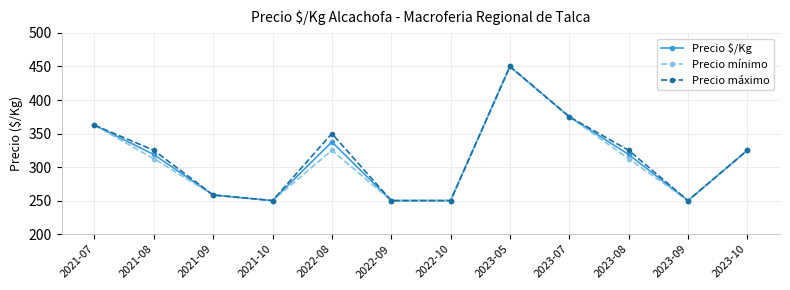

Is it true that Precio máximo equals 100.1 at 2023-10?

False